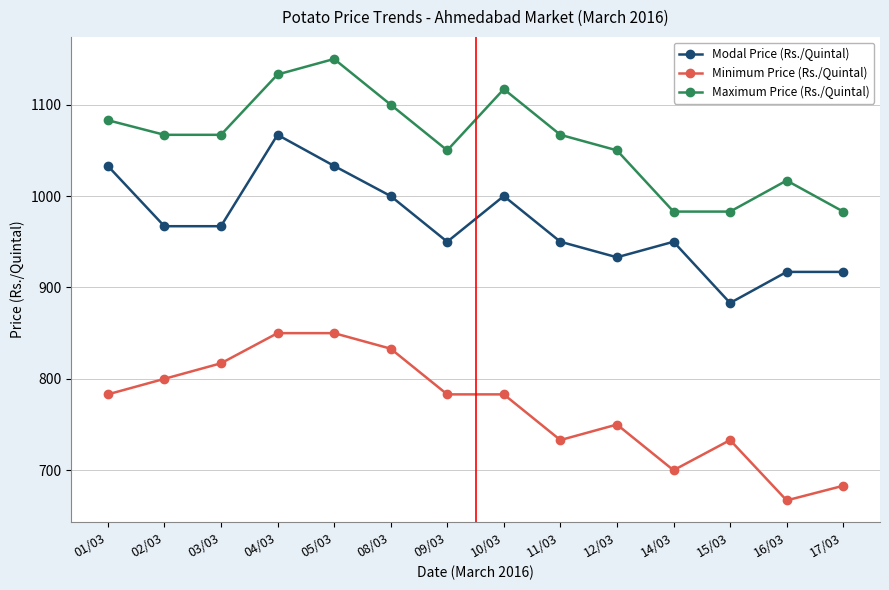

Rank the series at 09/03 from highest to lowest value.

Maximum Price (Rs./Quintal), Modal Price (Rs./Quintal), Minimum Price (Rs./Quintal)